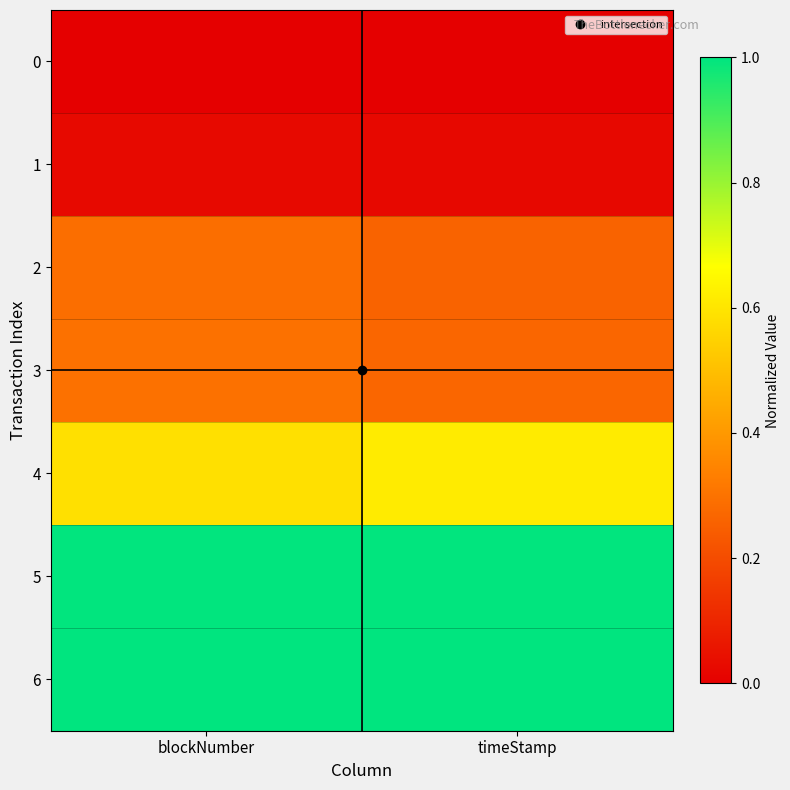

Reading left to right, list all the values displayed in this chart.

0: blockNumber=0.0	timeStamp=0.0
1: blockNumber=0.0	timeStamp=0.0
2: blockNumber=0.3	timeStamp=0.3
3: blockNumber=0.3	timeStamp=0.3
4: blockNumber=0.6	timeStamp=0.6
5: blockNumber=1.0	timeStamp=1.0
6: blockNumber=1.0	timeStamp=1.0